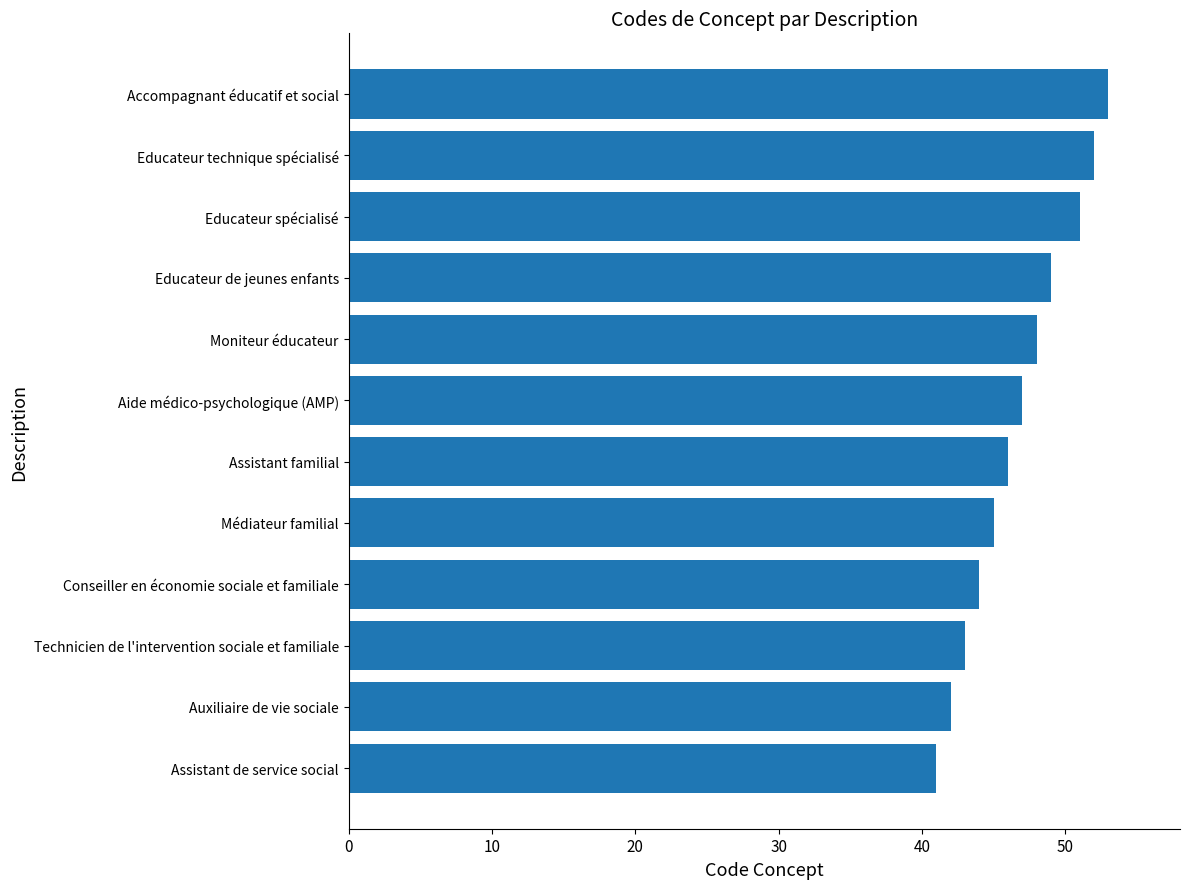

What is the greatest value displayed?

53